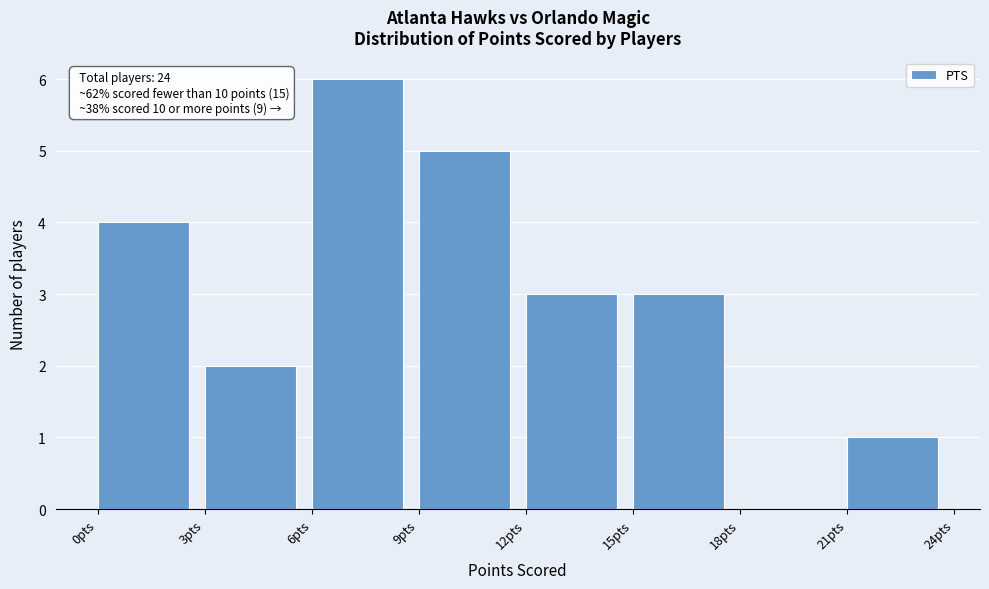

Over which range of the x-axis is the bar tallest?

6 to 9